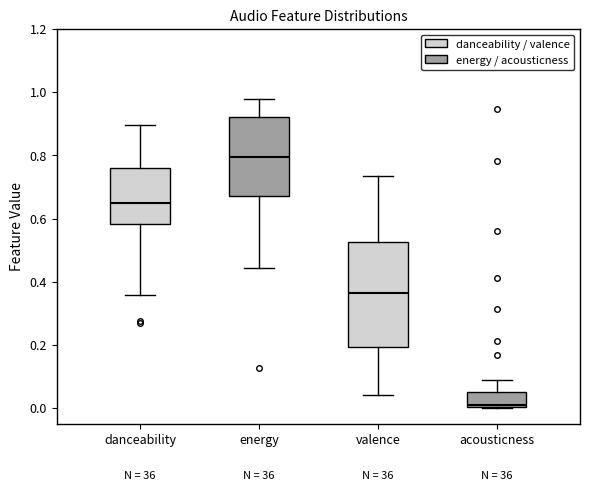

Where is the lower edge of the box for acousticness on the y-axis? The values are not printed on the chart, so give them approximately, as read against the axis.

0.00